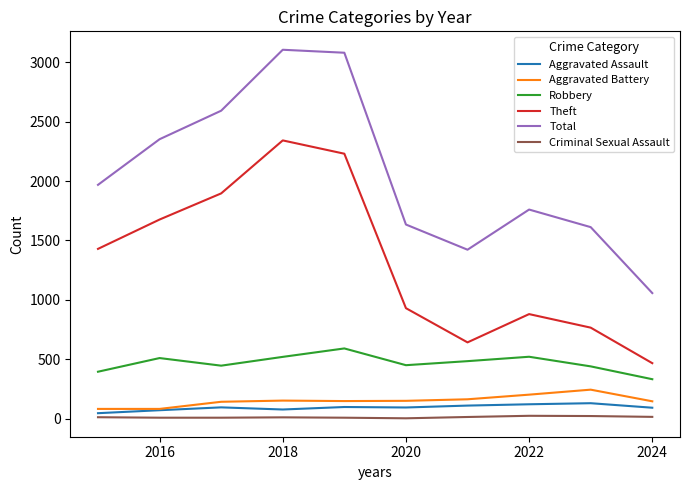

What is the greatest value displayed?

3105